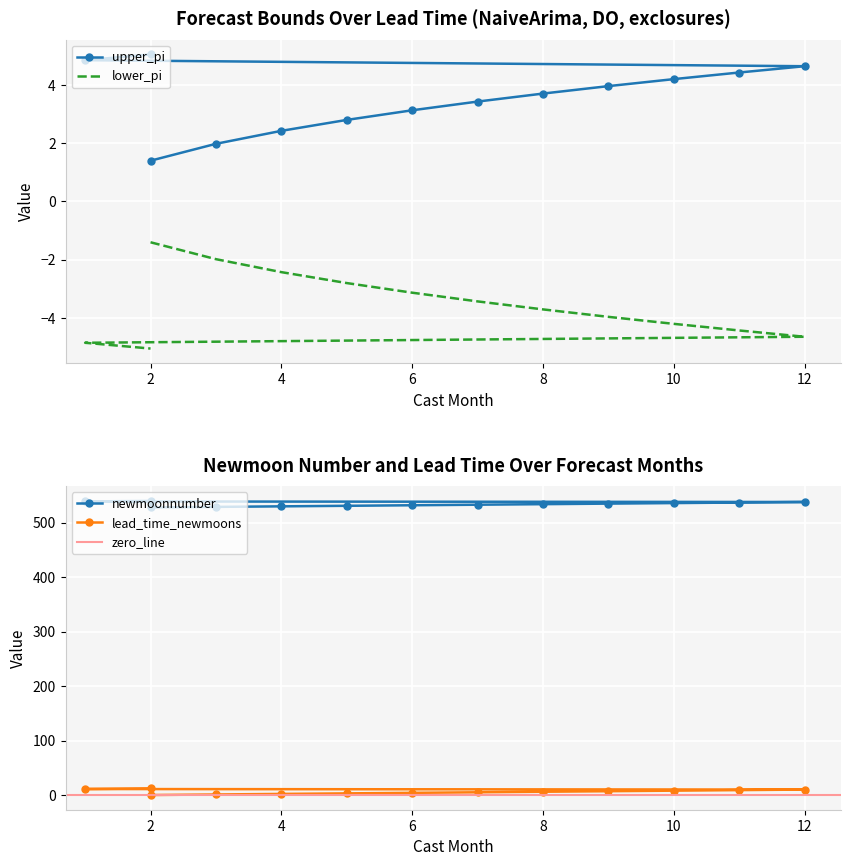

Where is lead_time_newmoons nearest to the value 6?

8